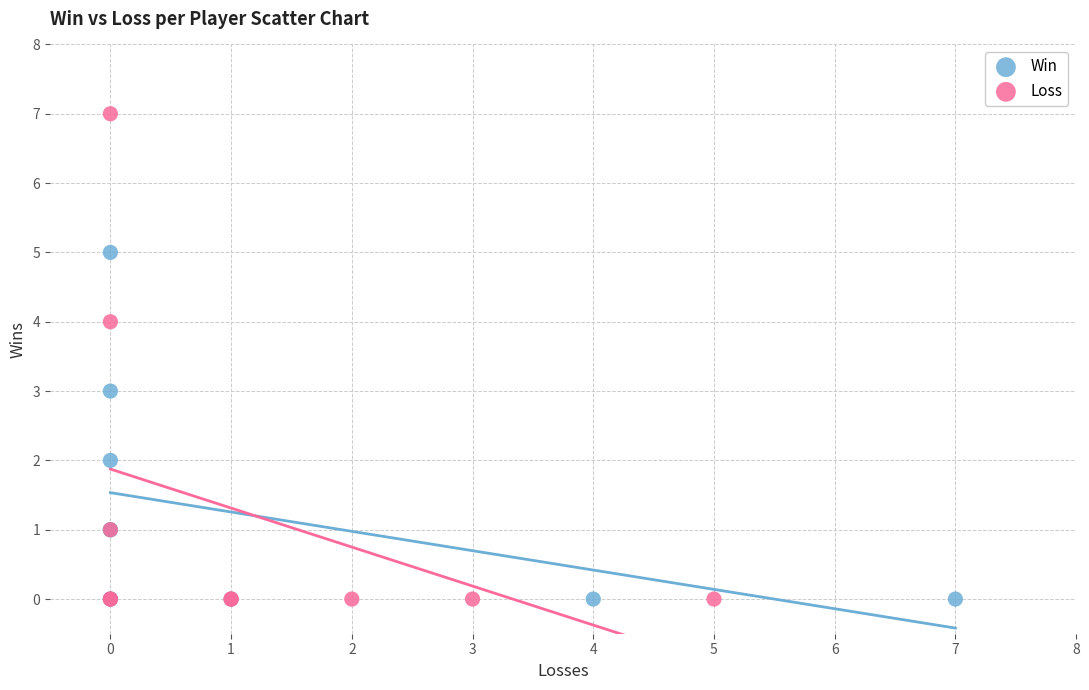

Which series has the widest spread of Y values?

Loss